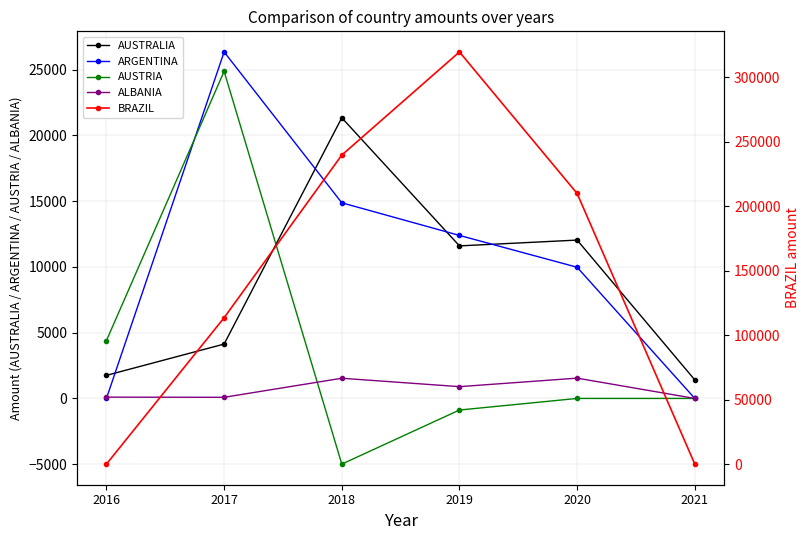

What is the total value across all series at 2018?

272526.5